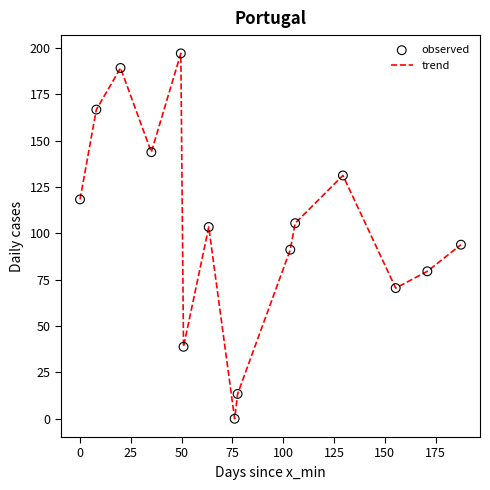

What is the difference between the maximum and minimum values?

197.1